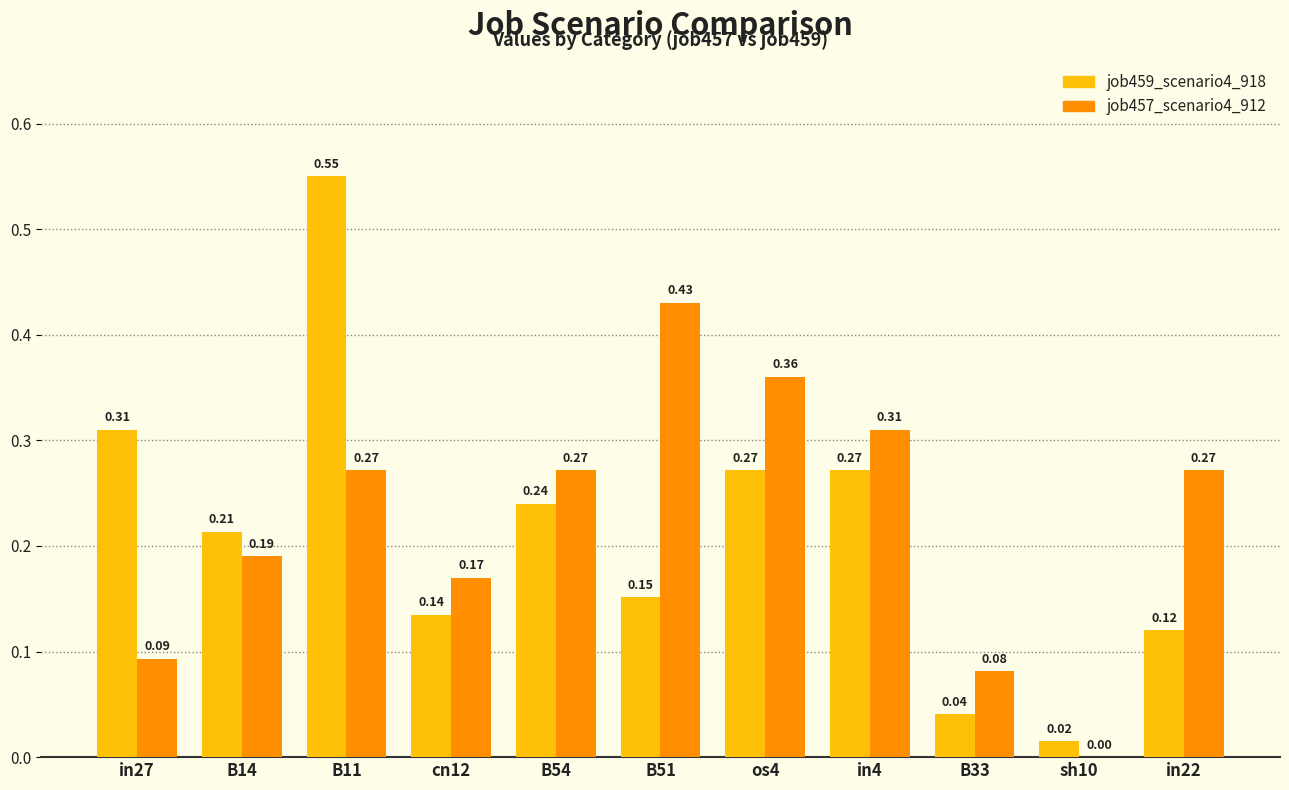

What is the sum of the job459_scenario4_918 values at B14 and in27?

0.5